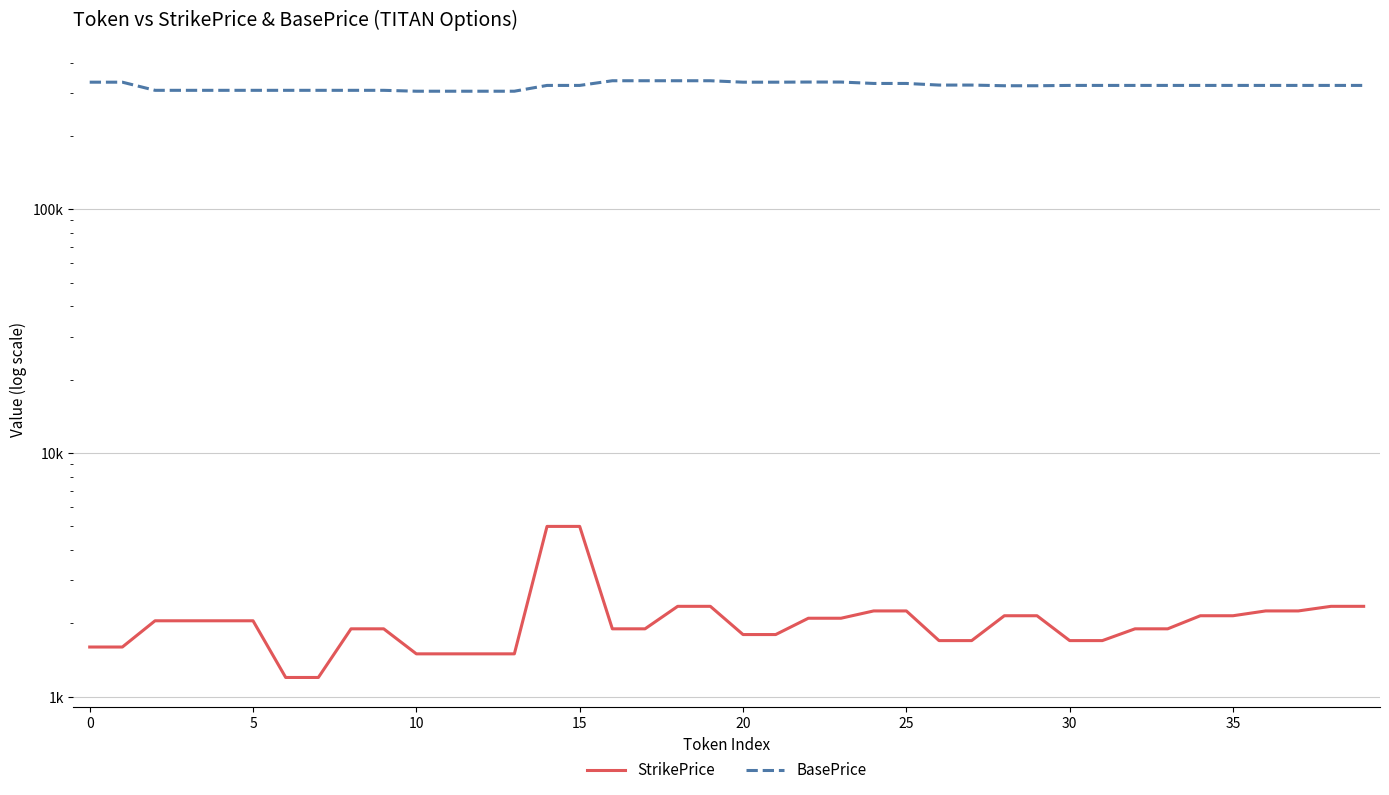

Rank the series by their maximum value, from lowest to highest.

StrikePrice, BasePrice